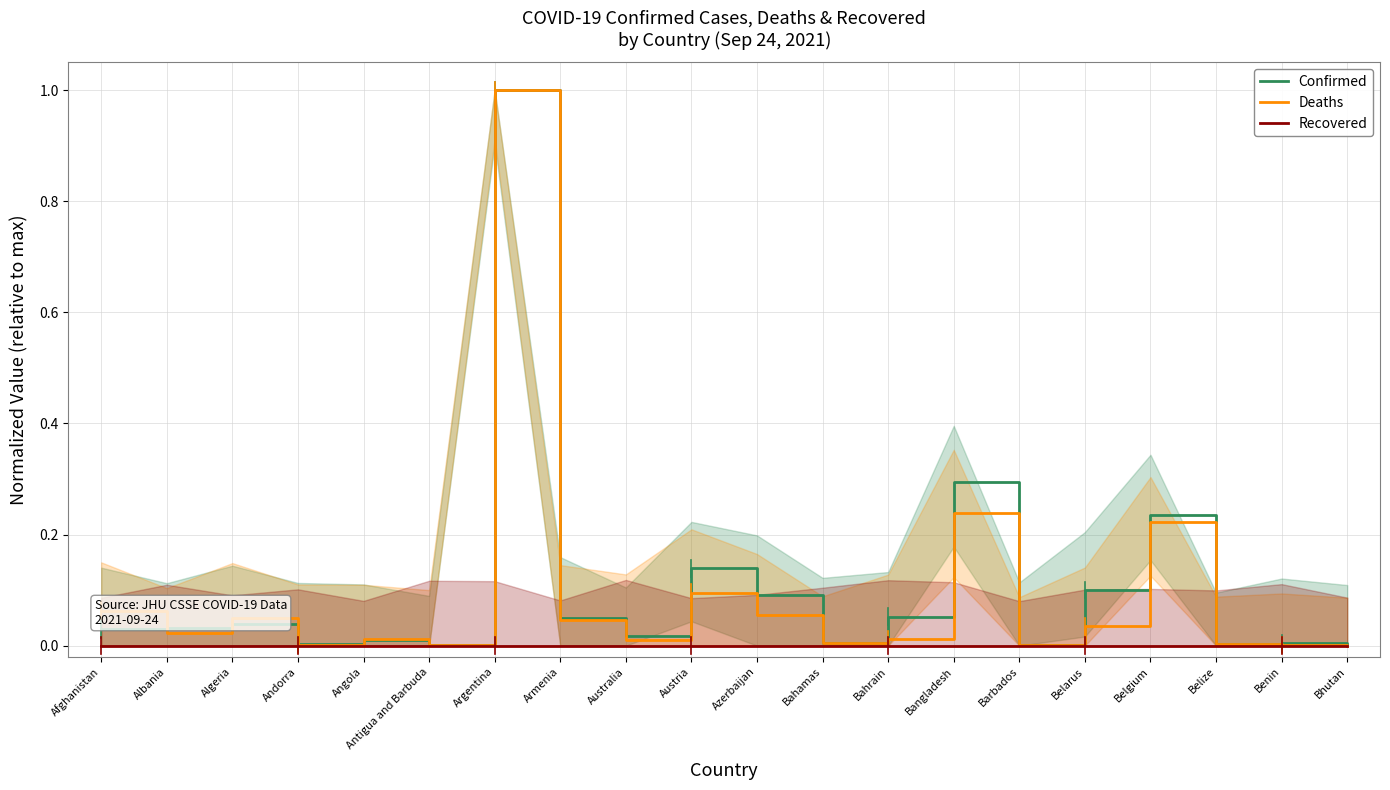

What is the maximum value shown in the chart?

1.0